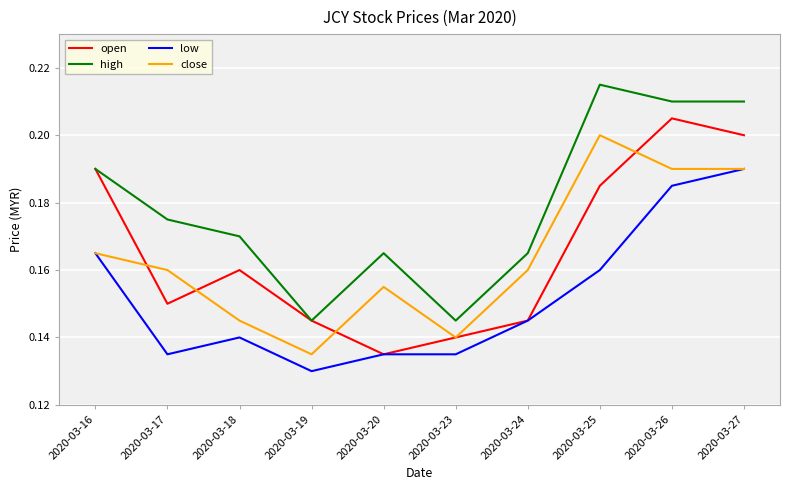

Which series changed the most between 2020-03-17 and 2020-03-19?

high